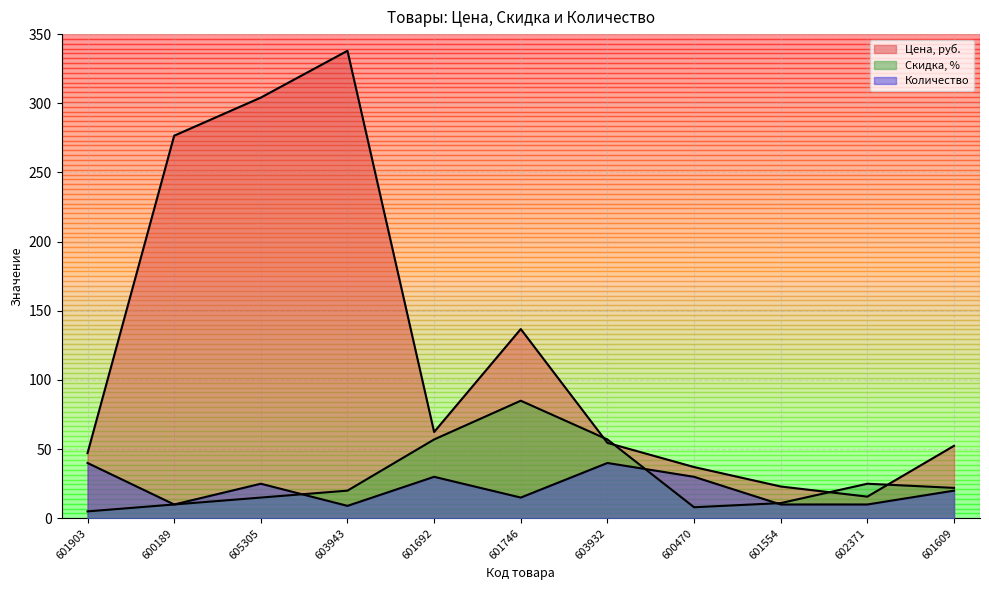

Which series has the largest total across all categories?

Цена, руб.